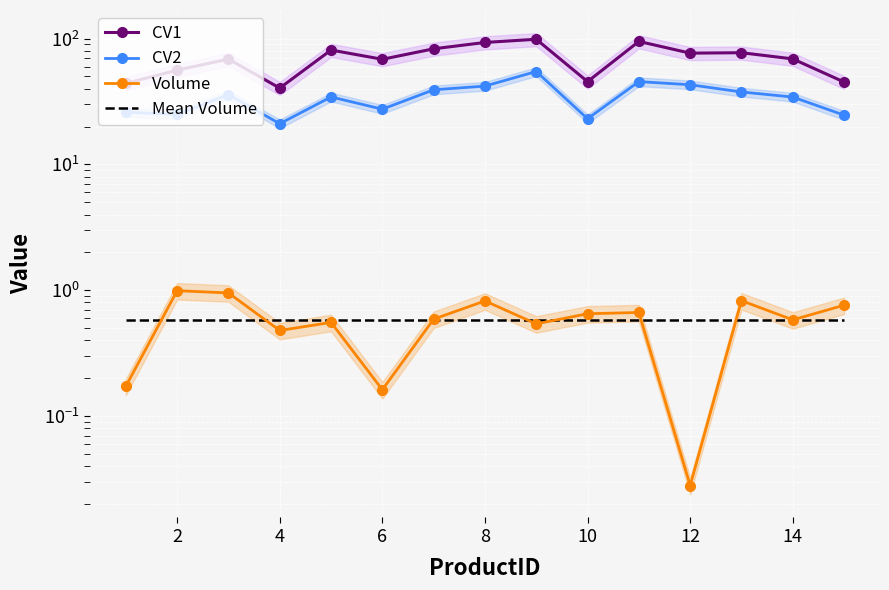

What is the greatest value displayed?

98.8